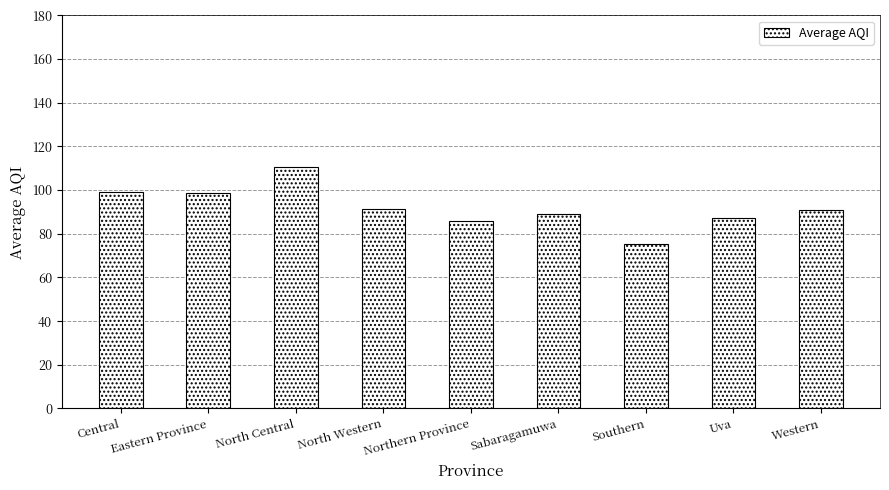

What is the label of the 4th bar from the right?

Sabaragamuwa